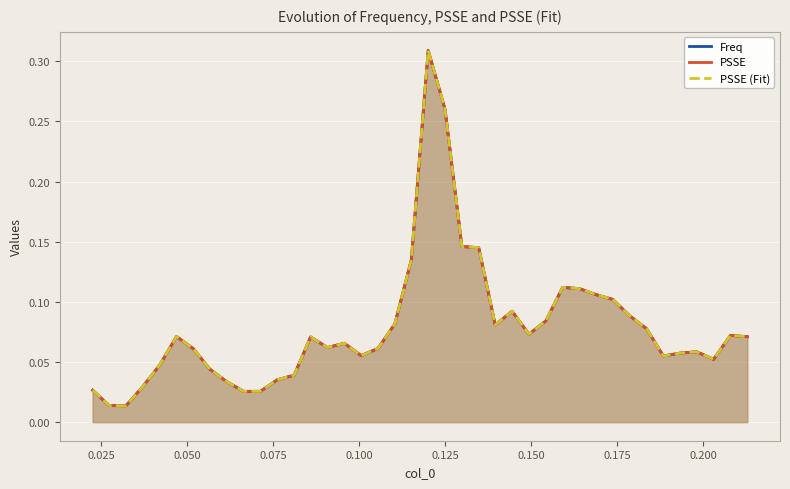

How many categories are shown in the chart?

40